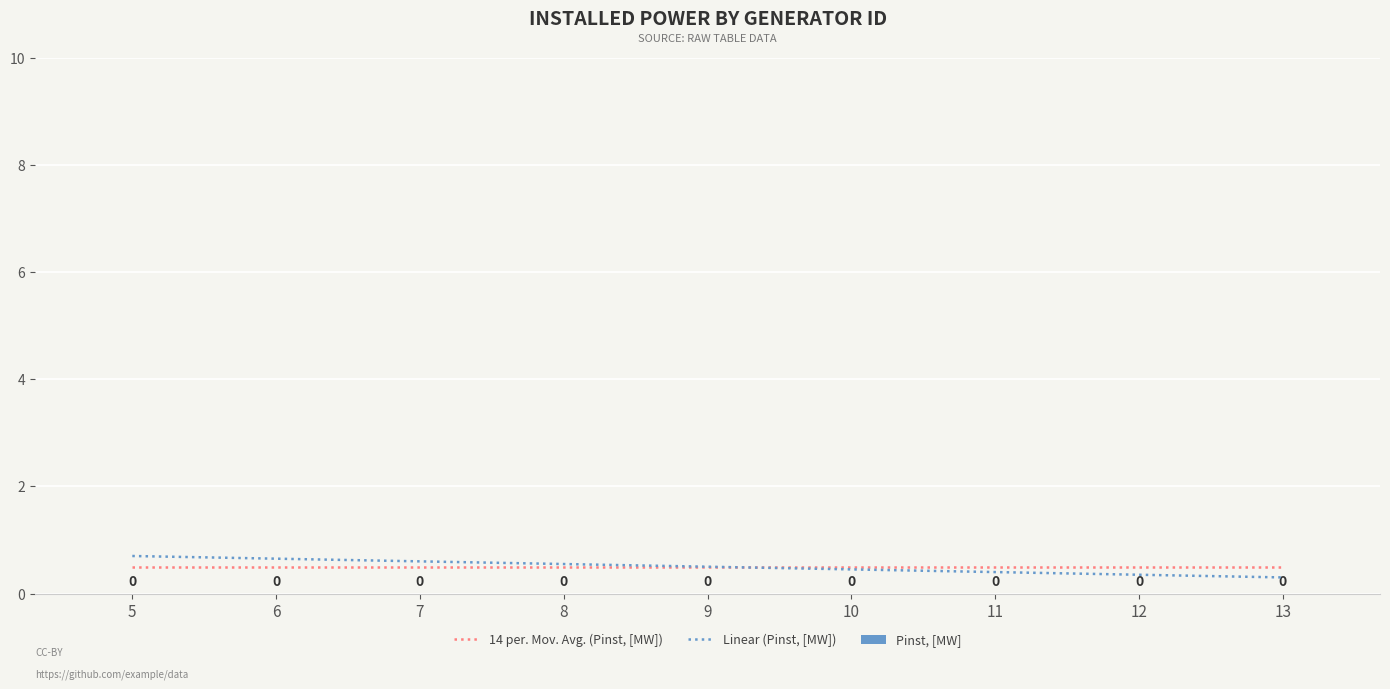

At which label does Linear (Pinst, [MW]) reach its minimum?

13